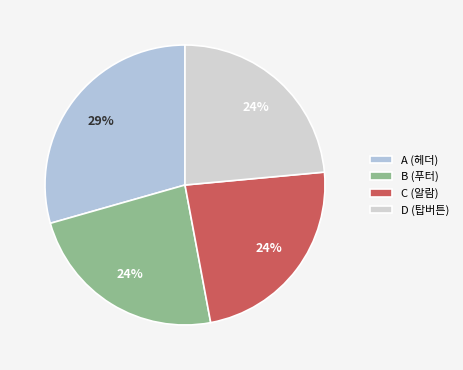

Does any single category account for the majority?

No